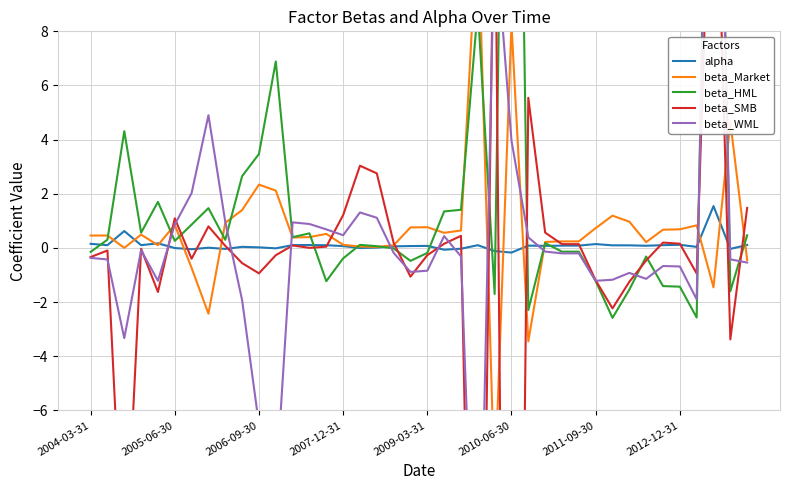

True or false: alpha has a value of 0.0 at 2006-09-30.

True